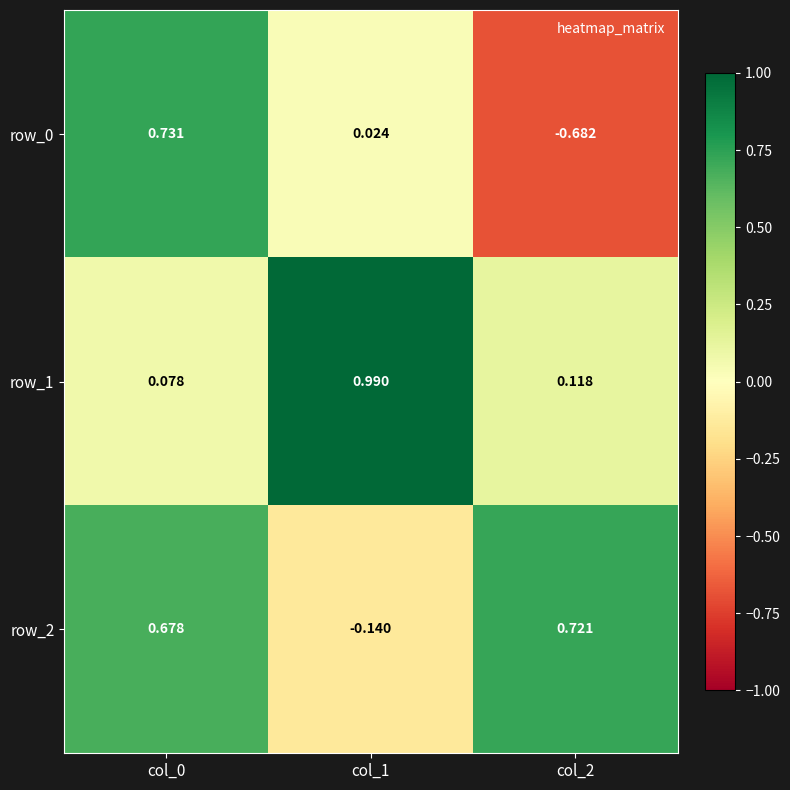

Is it true that row_0 equals -0.4 at col_2?

False